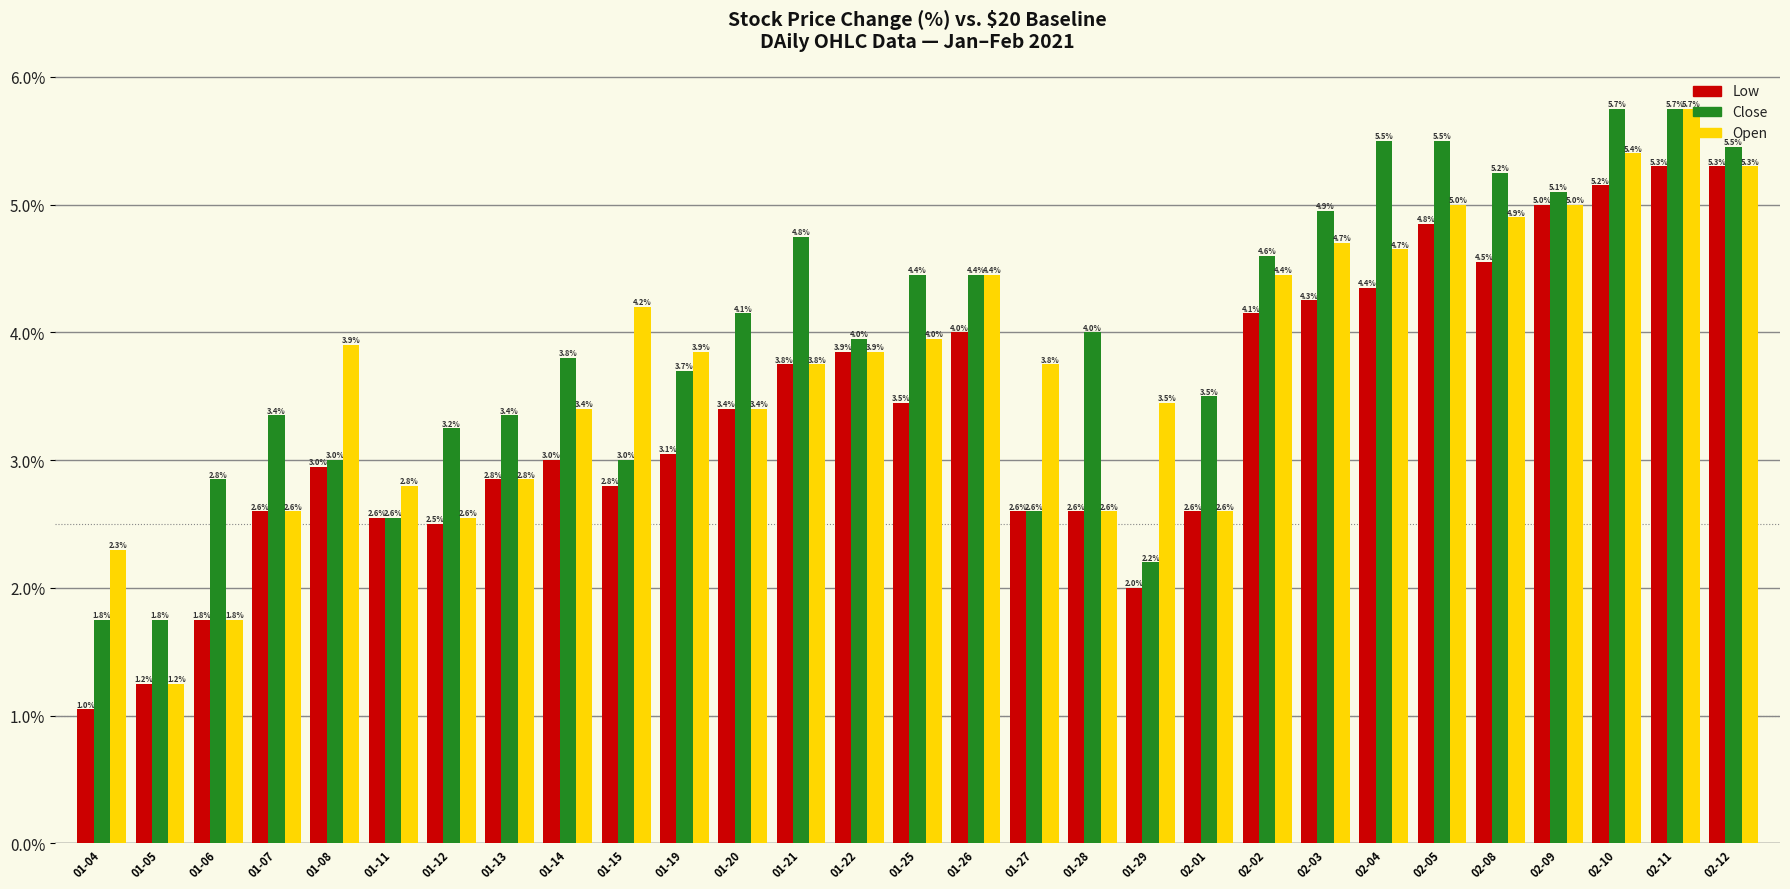

What is the sum of all Open values?

108.4